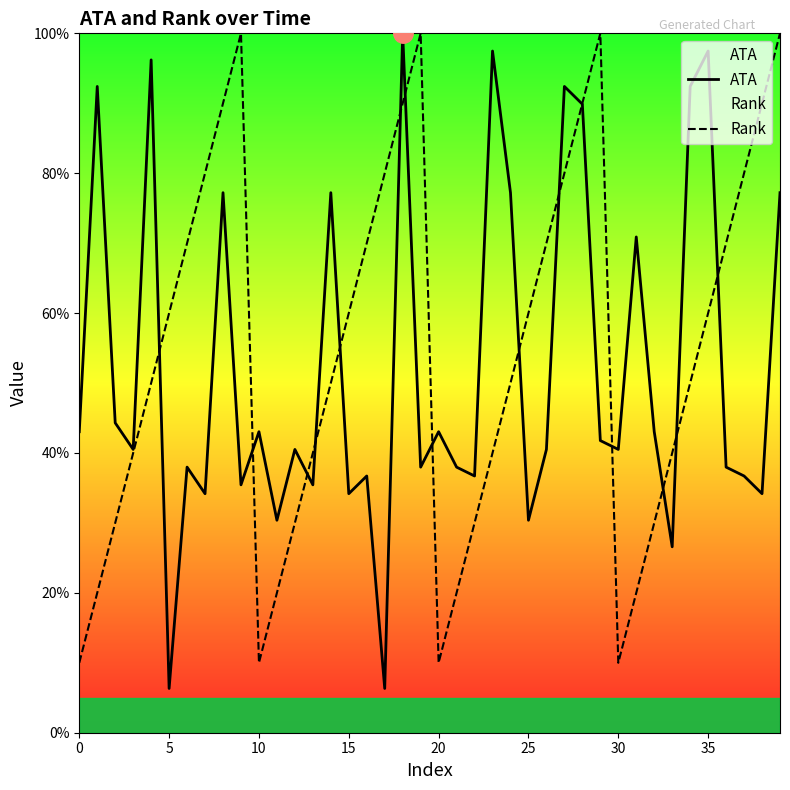

What is the difference between the maximum and minimum values in the ATA series?

93.7